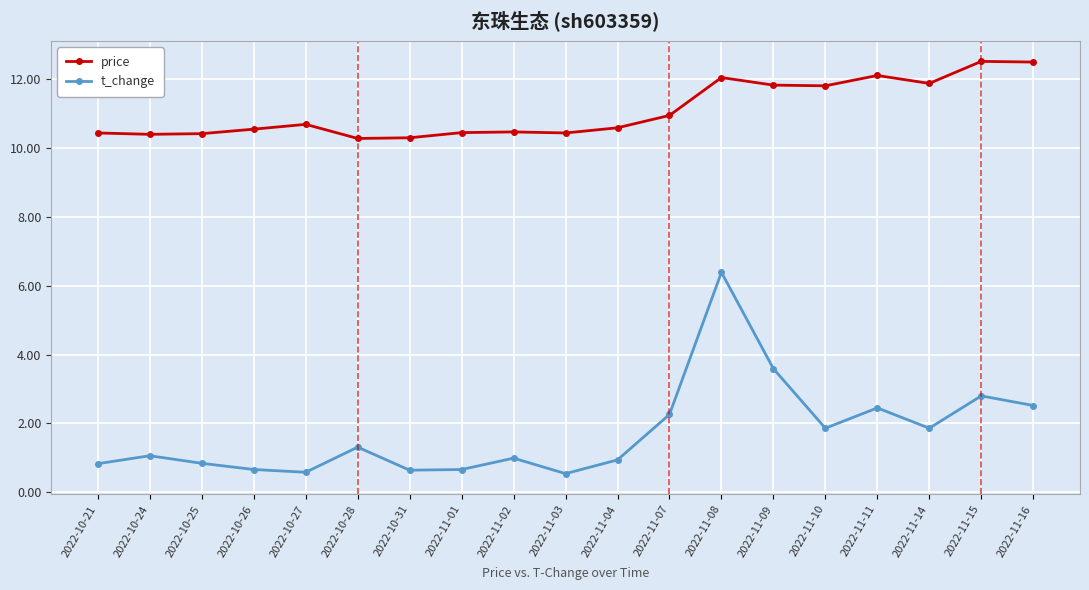

Is it true that price equals 20.7 at 2022-11-14?

False